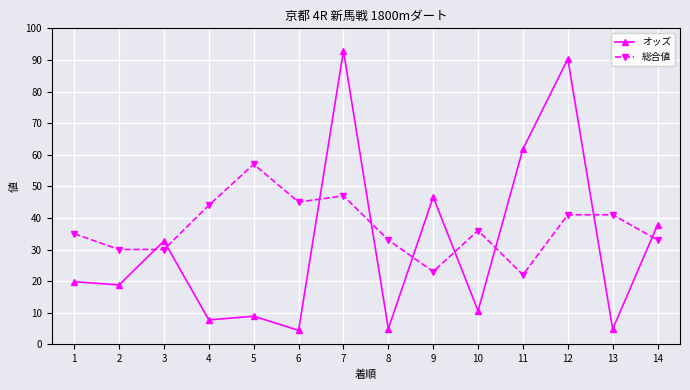

At which category is the sum across all series the highest?

7